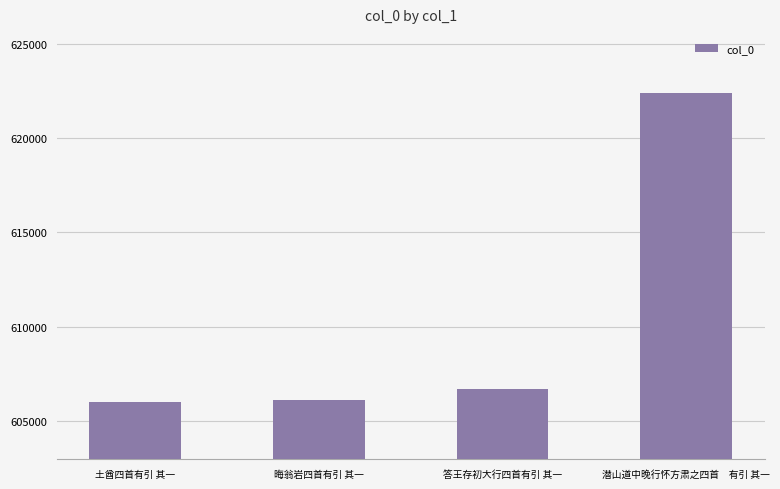

What is the sum of all values?

2441221